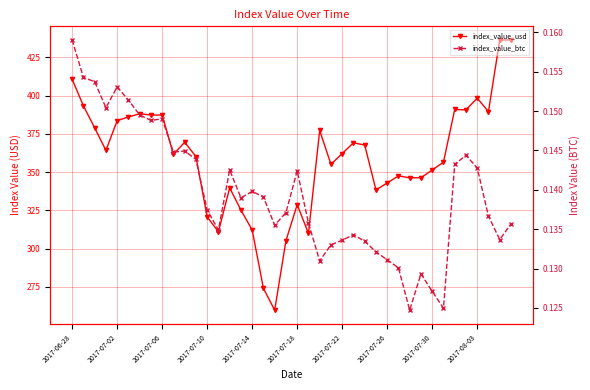

What are all the series names shown in the legend?

index_value_usd, index_value_btc